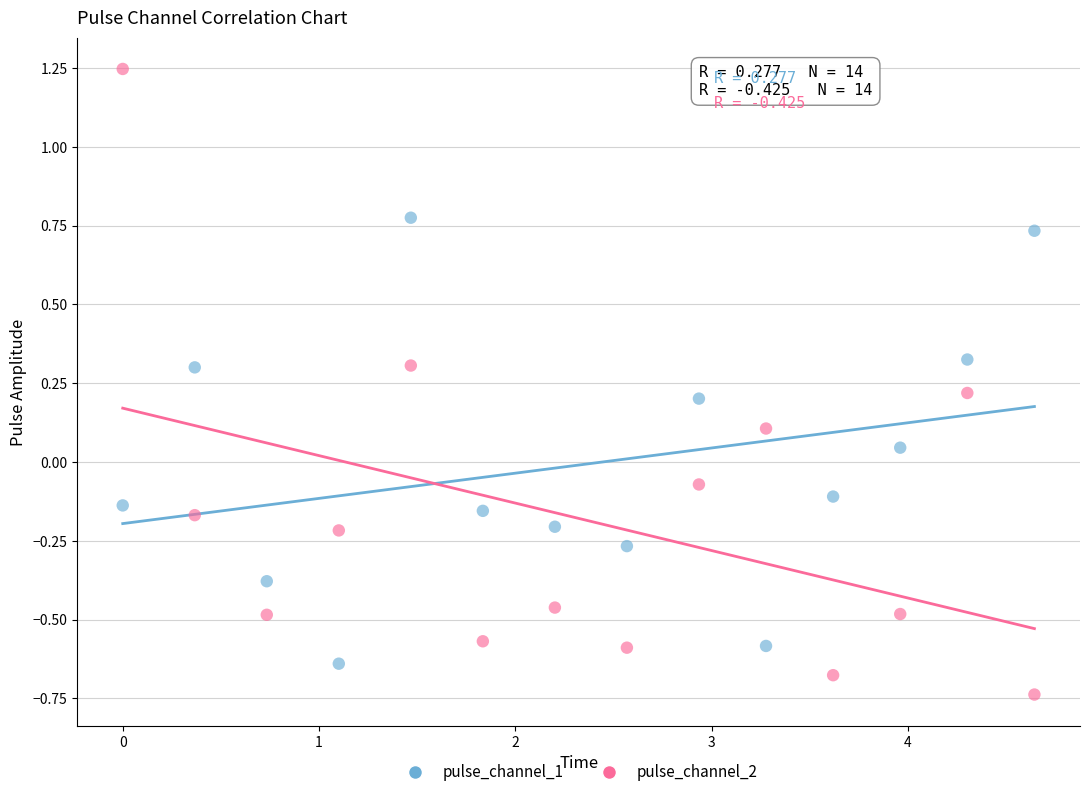

What is the X range (max minus min) for the scatter plot?

4.6